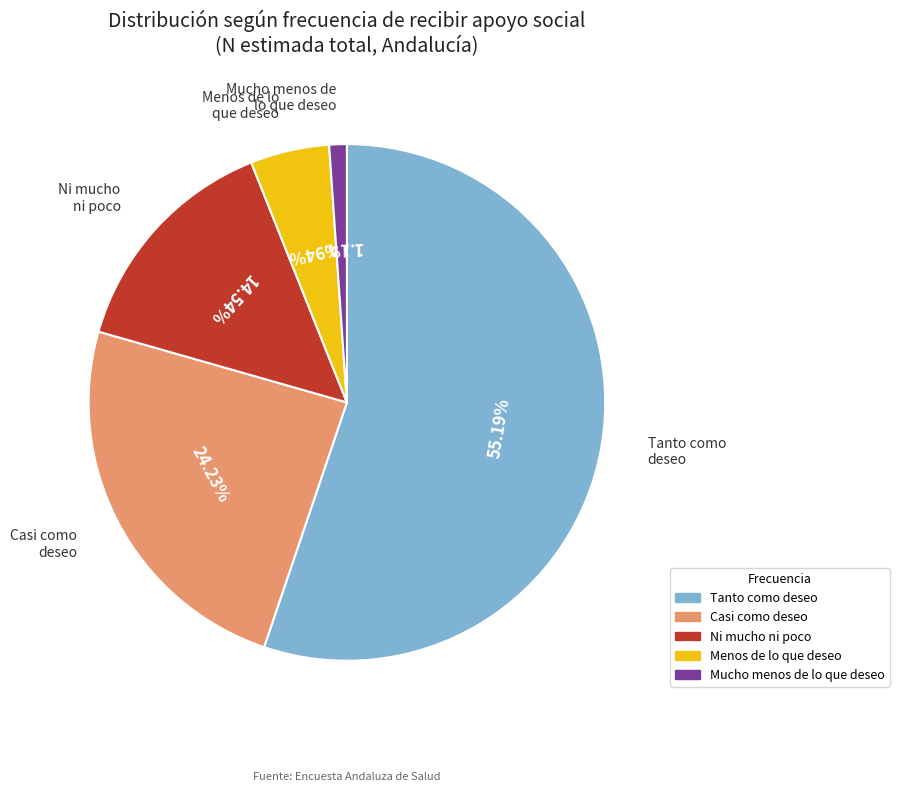

Between Ni mucho ni poco and Tanto como deseo, which is larger?

Tanto como deseo